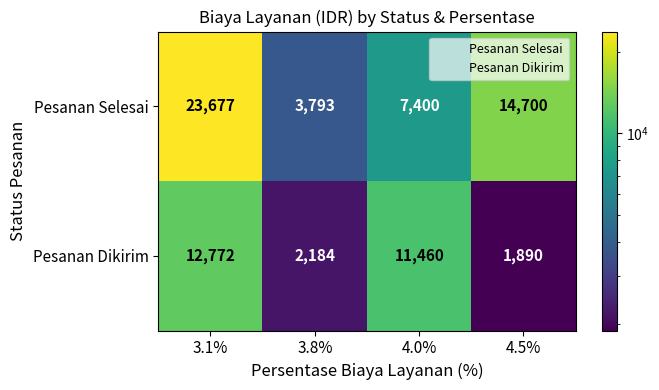

What is the minimum value shown in the chart?

1890